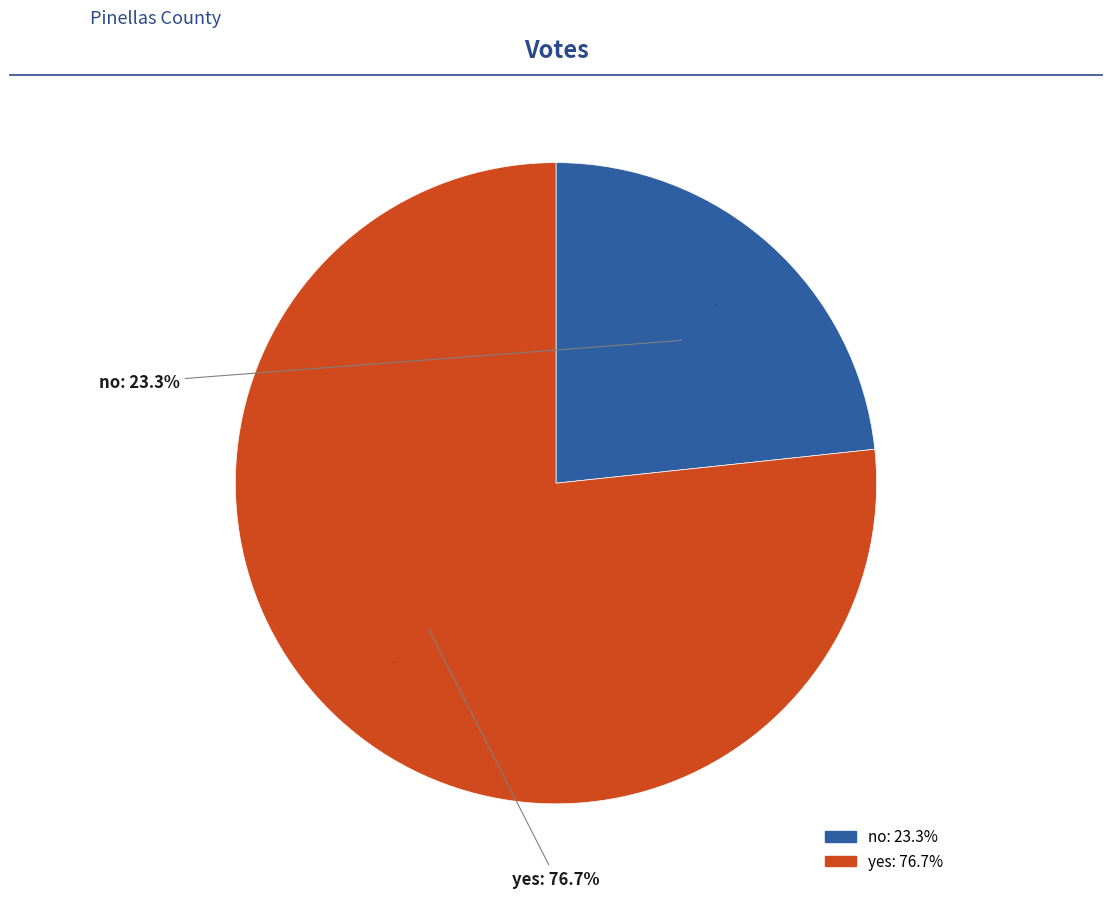

To the nearest percent, what is the combined percentage of no and yes?

100%